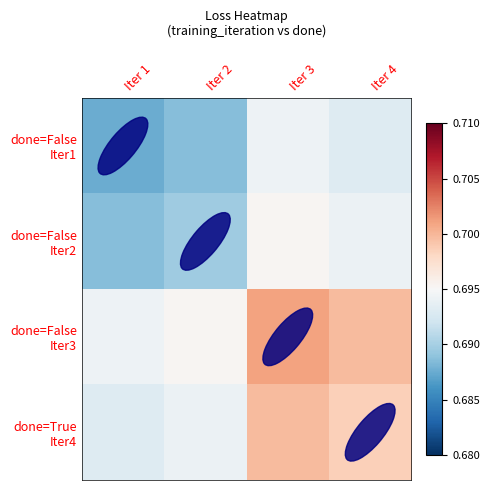

Rank the series at Iter 2 from lowest to highest value.

done=False Iter1, done=False Iter2, done=True Iter4, done=False Iter3